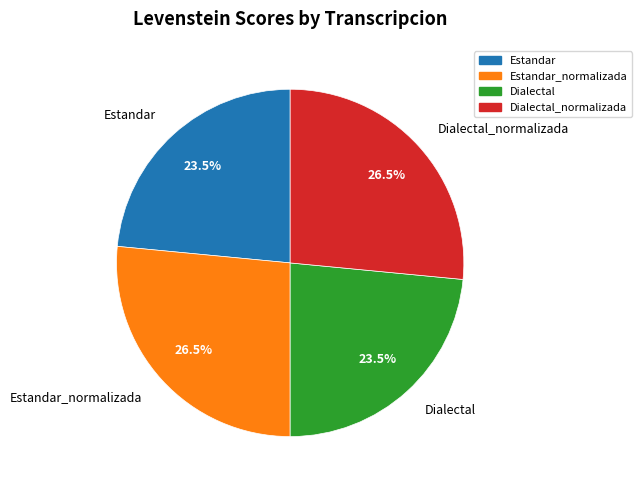

To the nearest percent, what is the difference between the largest and smallest slice percentages?

3%